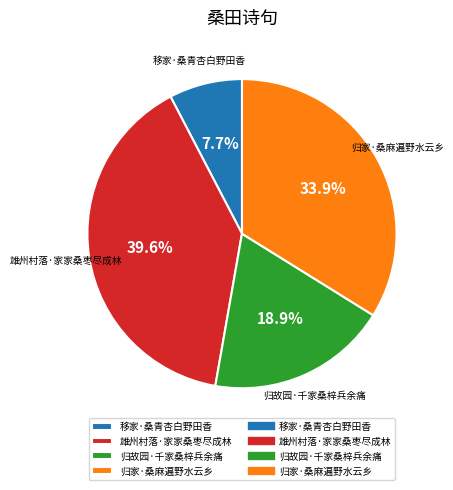

To the nearest percent, what percentage of the pie is 归故园·千家桑梓兵余痛?

19%